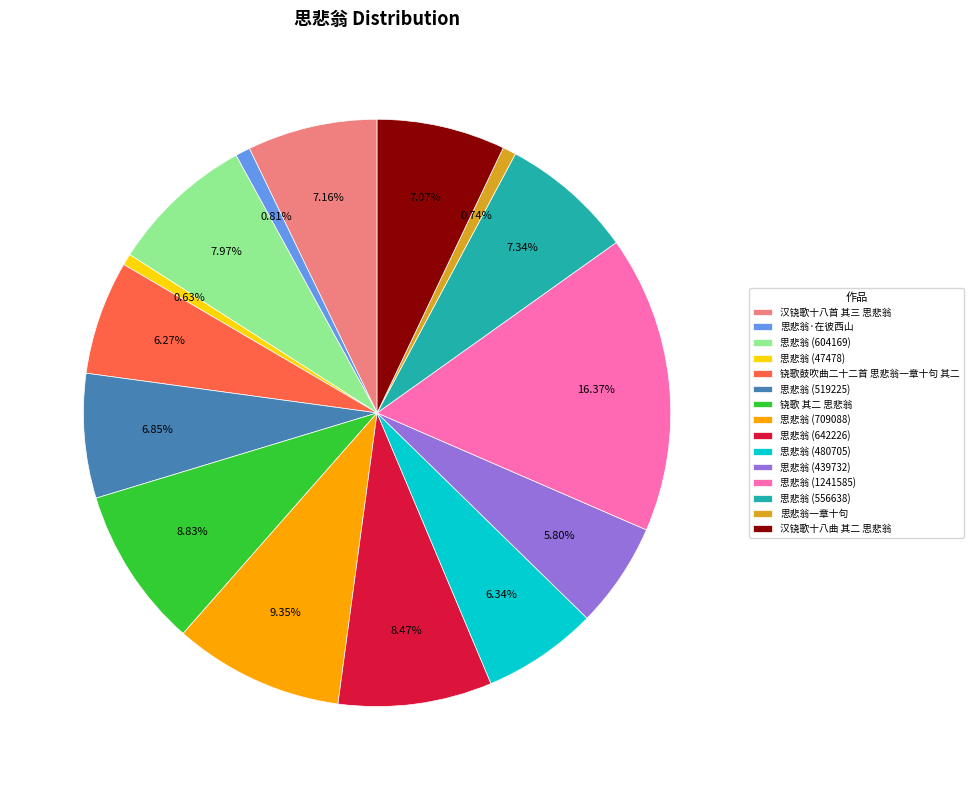

Which has a higher value, 思悲翁·在彼西山 or 铙歌鼓吹曲二十二首 思悲翁一章十句 其二?

铙歌鼓吹曲二十二首 思悲翁一章十句 其二